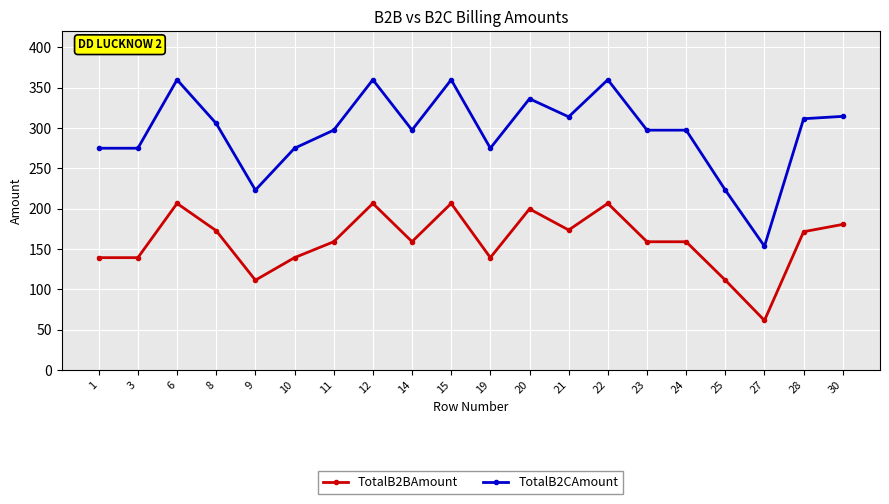

The value of TotalB2BAmount at 19 is 241.2. True or false?

False